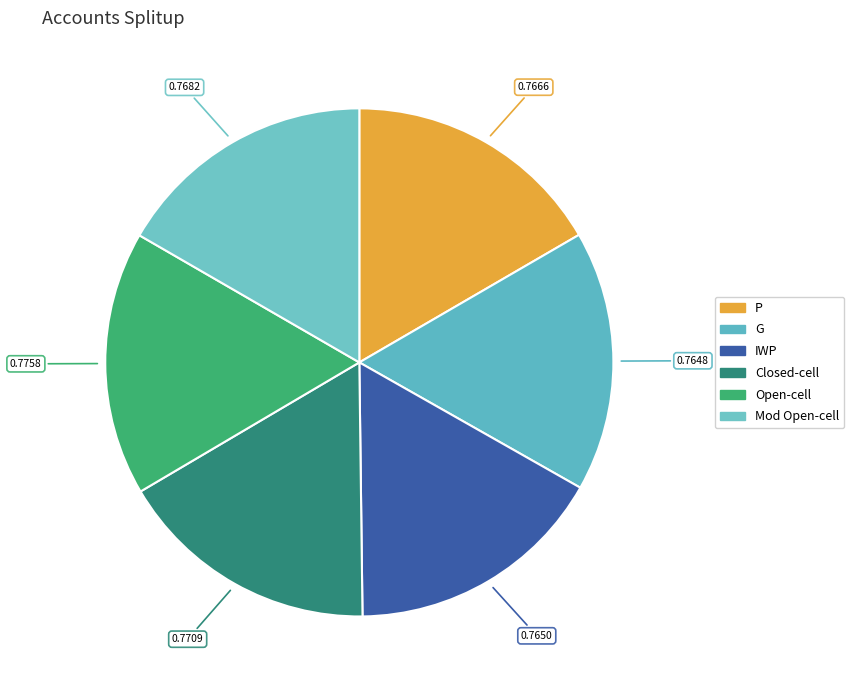

Count the number of slices in the pie.

6